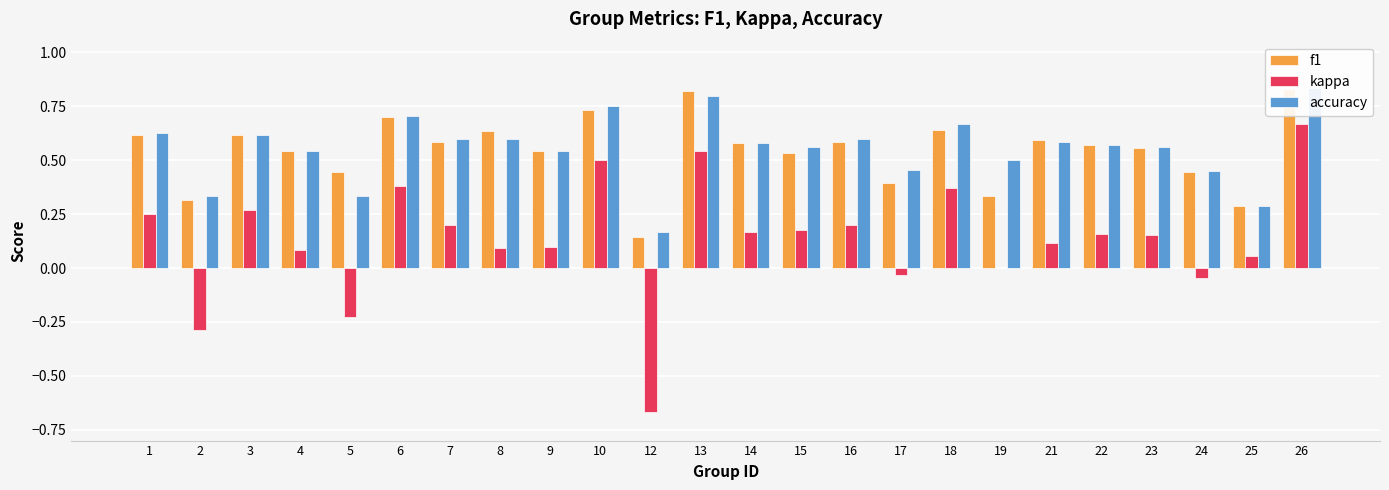

How many groups of bars are there?

24